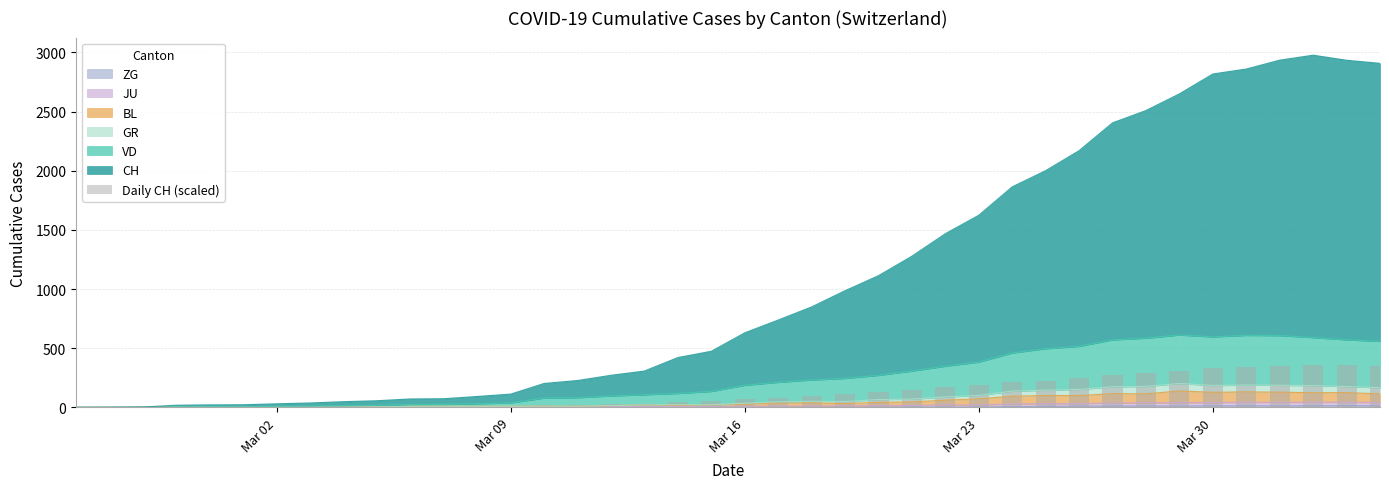

Reading left to right, extract all data points from this chart.

0.0	0.1	0.3	1.9	2.2	2.4	3.3	4.0	5.2	5.8	7.0	7.2	9.2	11.1	18.4	21.8	26.1	30.0	45.4	50.9	66.5	78.9	92.5	111.1	126.3	145.7	168.0	186.2	210.6	225.8	248.1	275.1	288.6	305.7	333.3	337.6	349.2	358.1	354.4	352.3